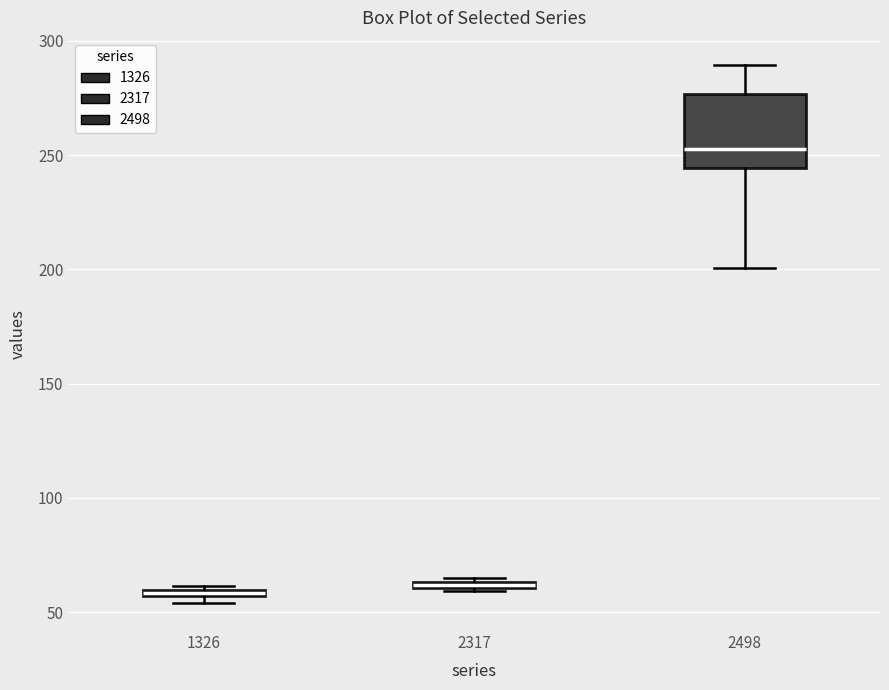

Which box is the tallest, from its lower edge to its upper edge?

2498